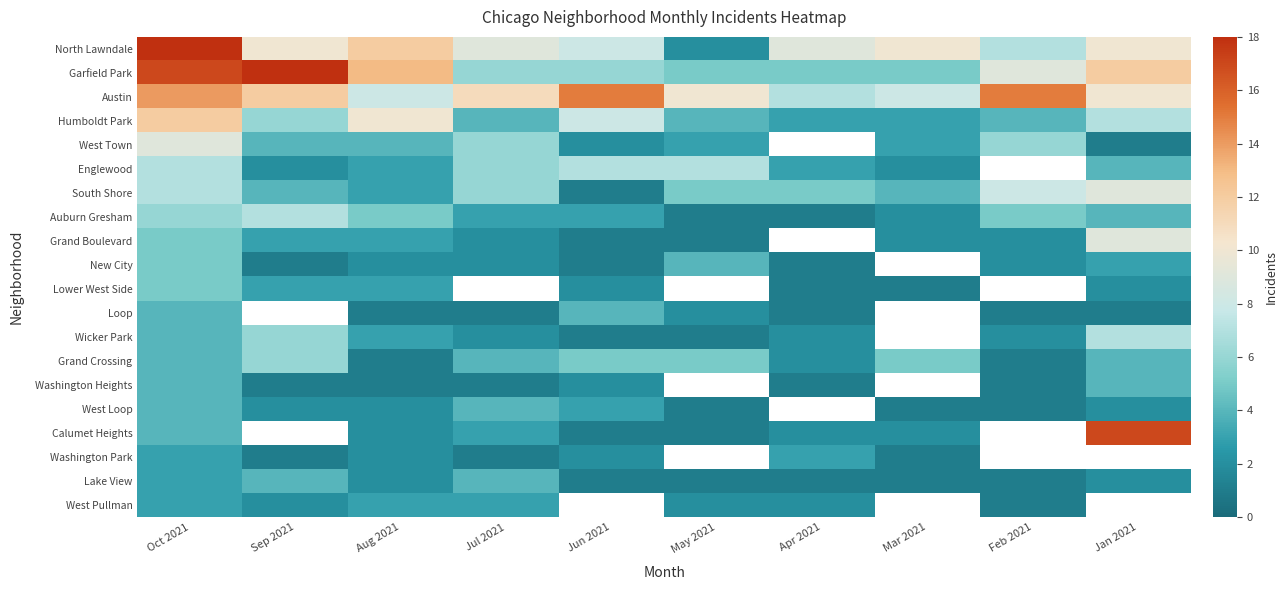

Which series has the largest range (max minus min)?

North Lawndale